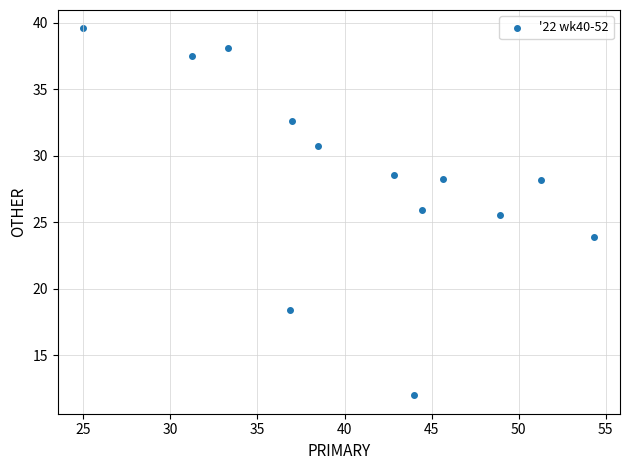

What Y value in the scatter plot is closest to 25?

25.5